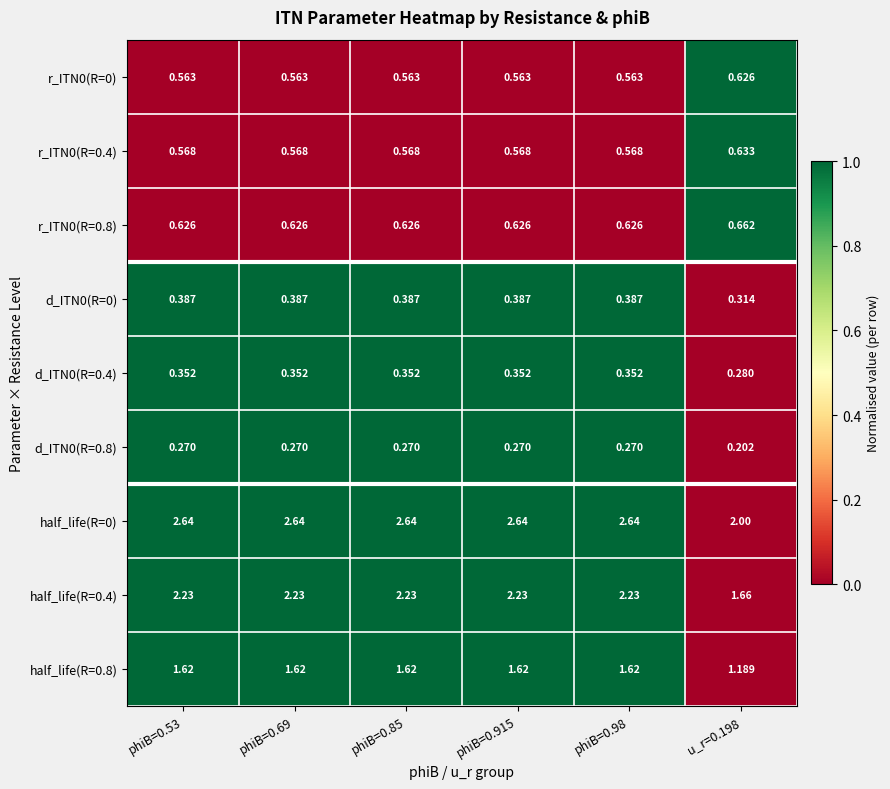

Is the value of r_ITN0(R=0) at phiB=0.915 greater than the value of d_ITN0(R=0.8) at u_r=0.198?

Yes